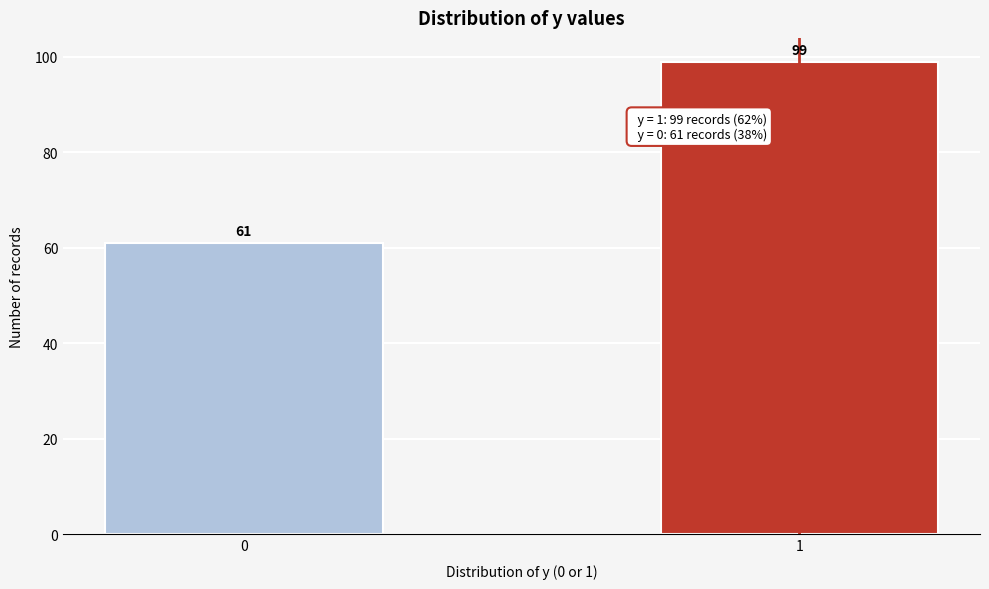

Reading left to right, extract all data points from this chart.

0=61	1=99